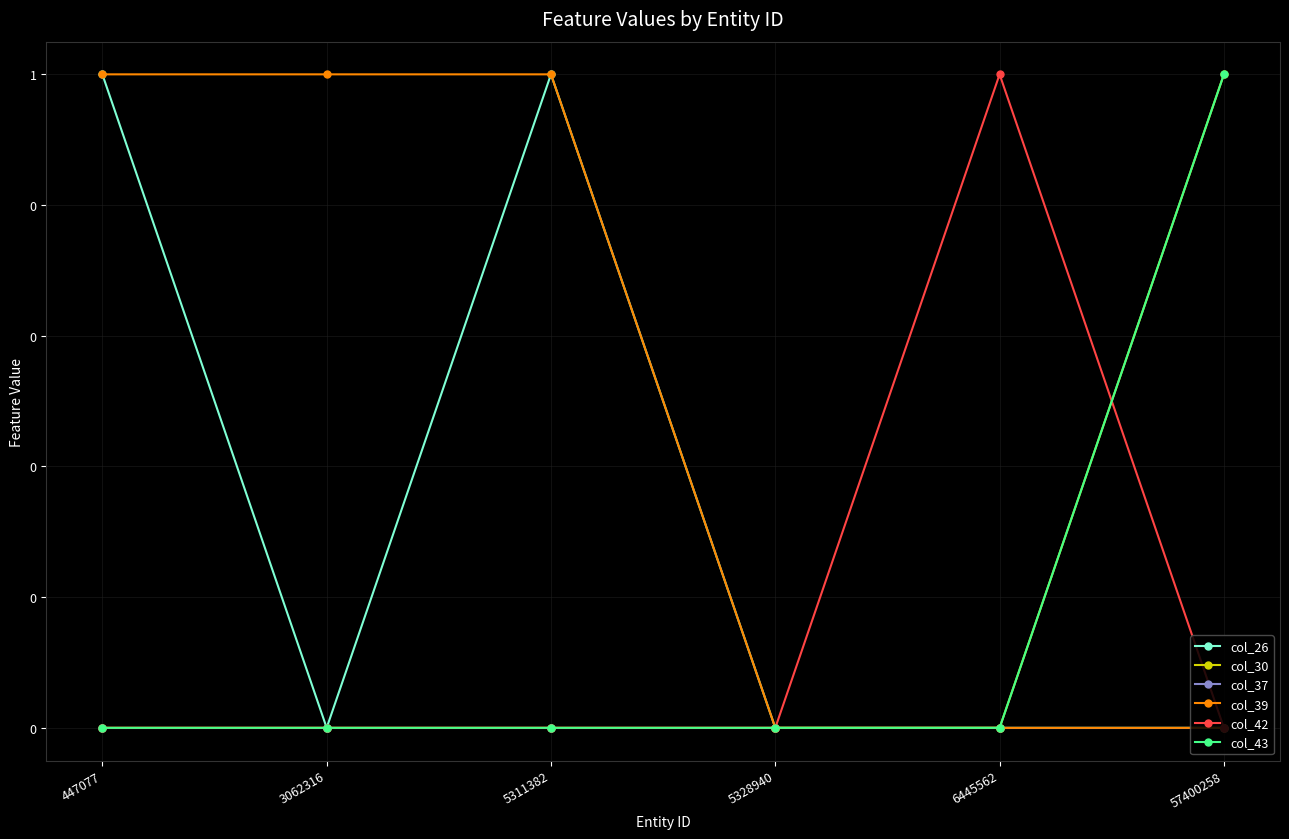

How many lines are shown in the chart?

6